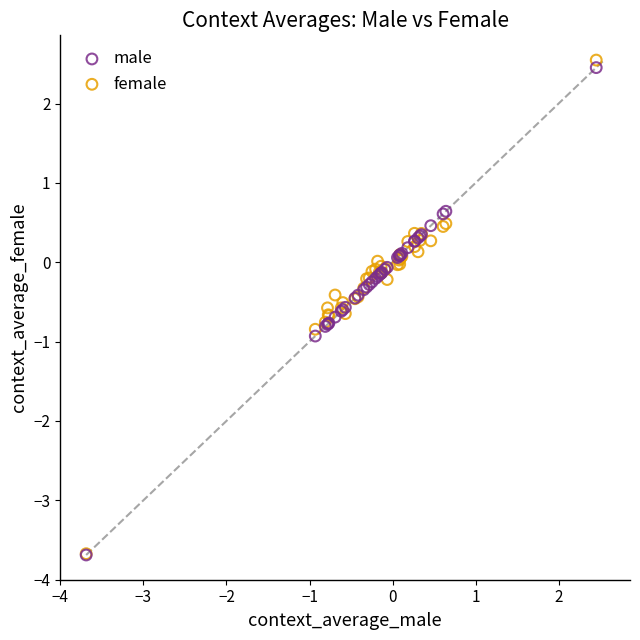

Which series reaches the maximum Y coordinate?

female